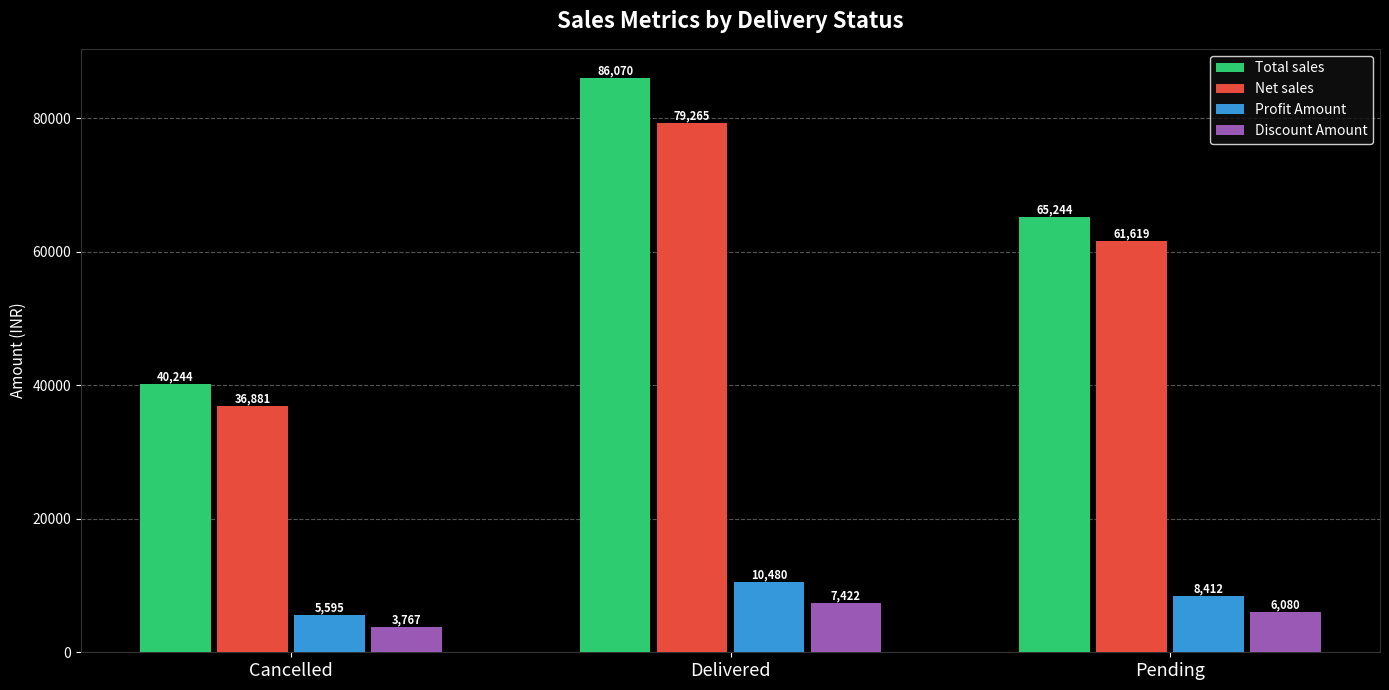

What is the sum of all Net sales values?

177765.0